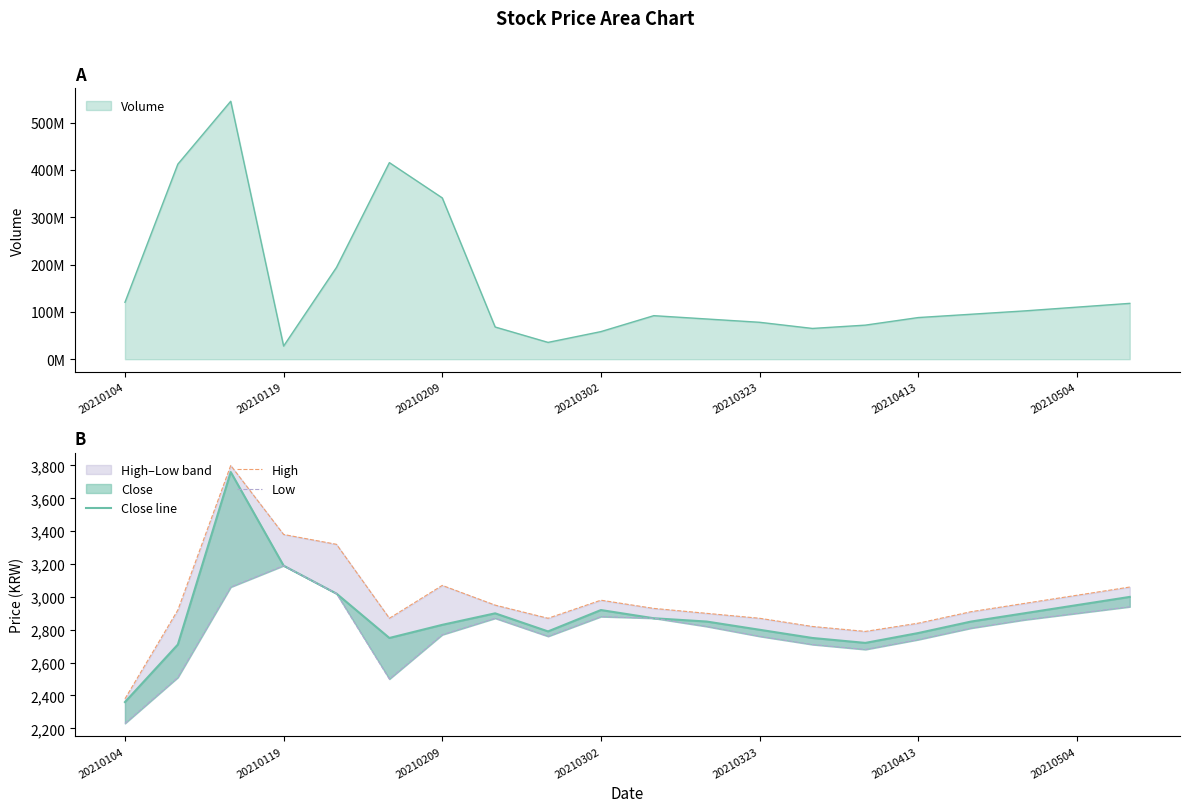

How many interior local valleys does the High series have?

3